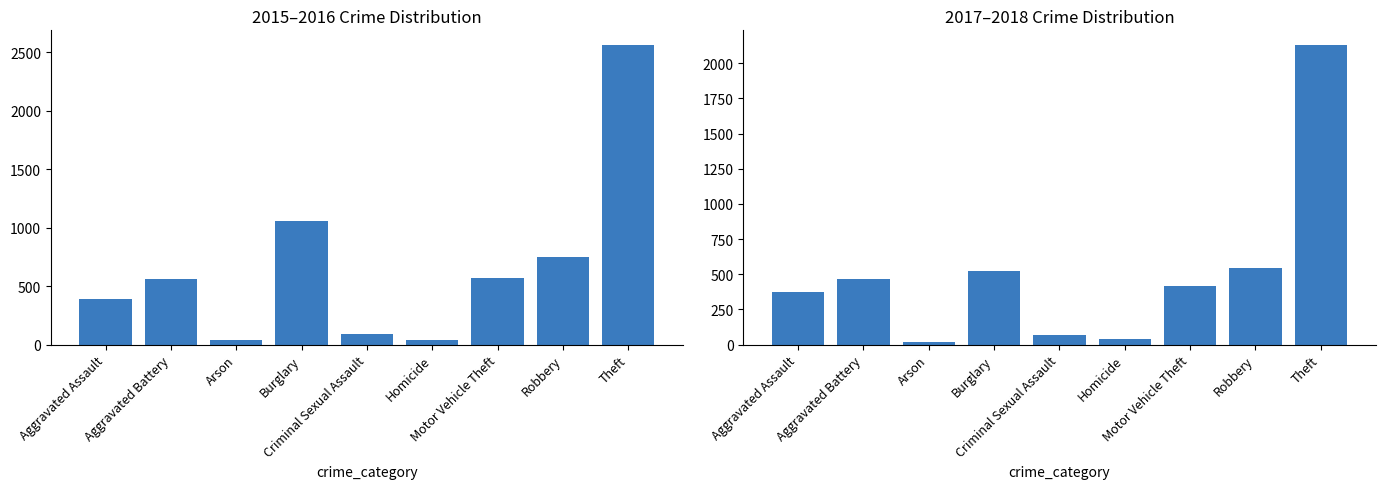

Is the value of 2015 at Homicide greater than the value of 2016 at Homicide?

Yes